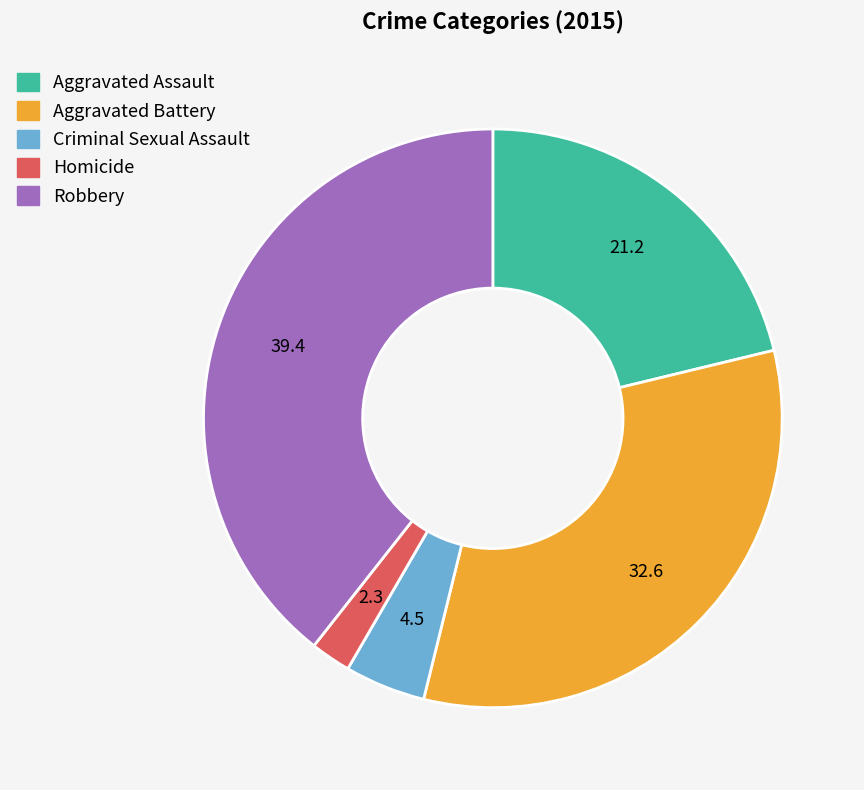

Which category has the biggest portion of the pie?

Robbery